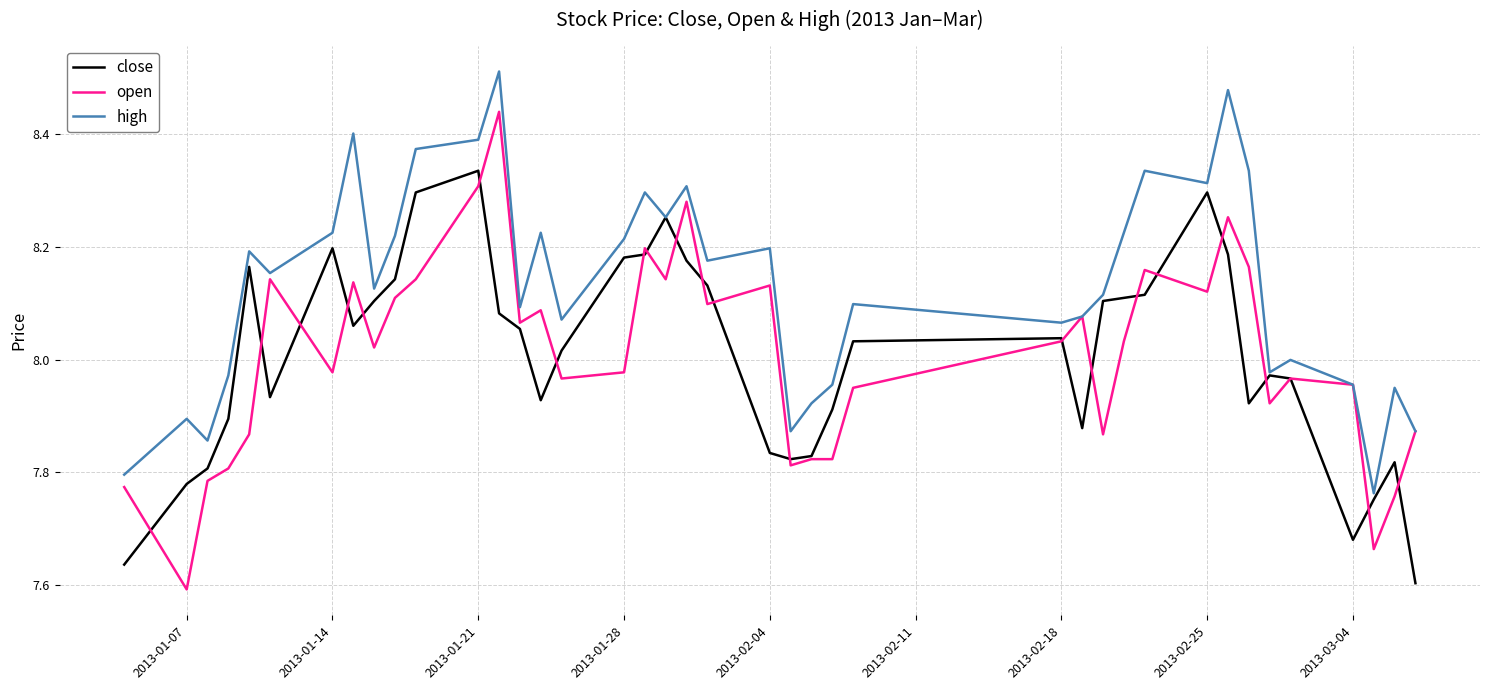

Which series has the largest total across all categories?

high